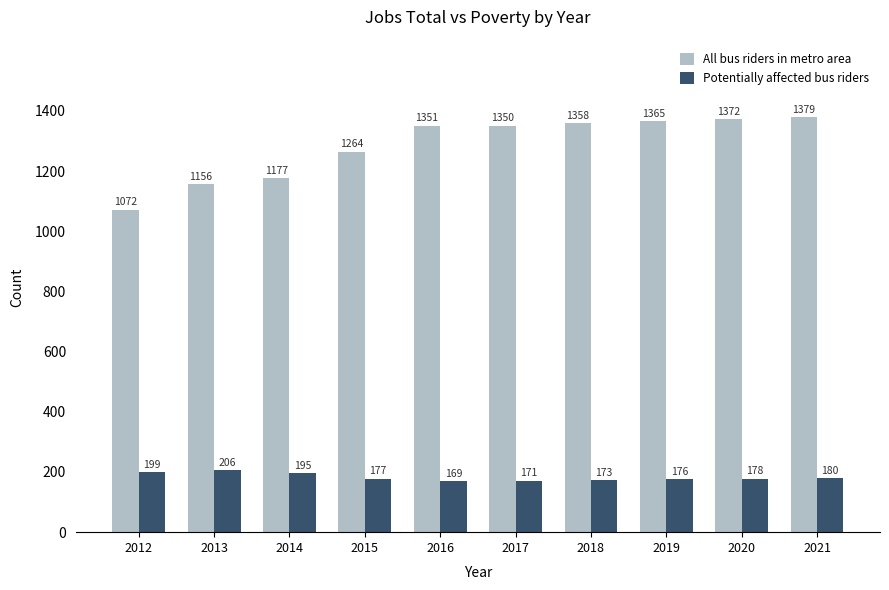

What is the spread (max minus min) of values at 2017?

1179